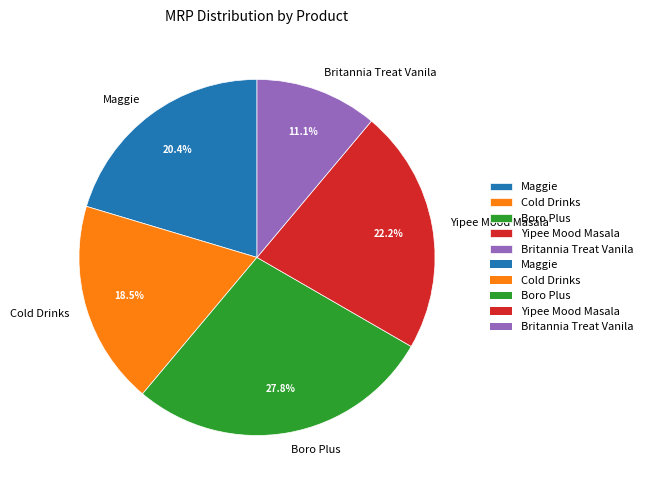

Rank the categories by value from highest to lowest.

Boro Plus, Yipee Mood Masala, Maggie, Cold Drinks, Britannia Treat Vanila